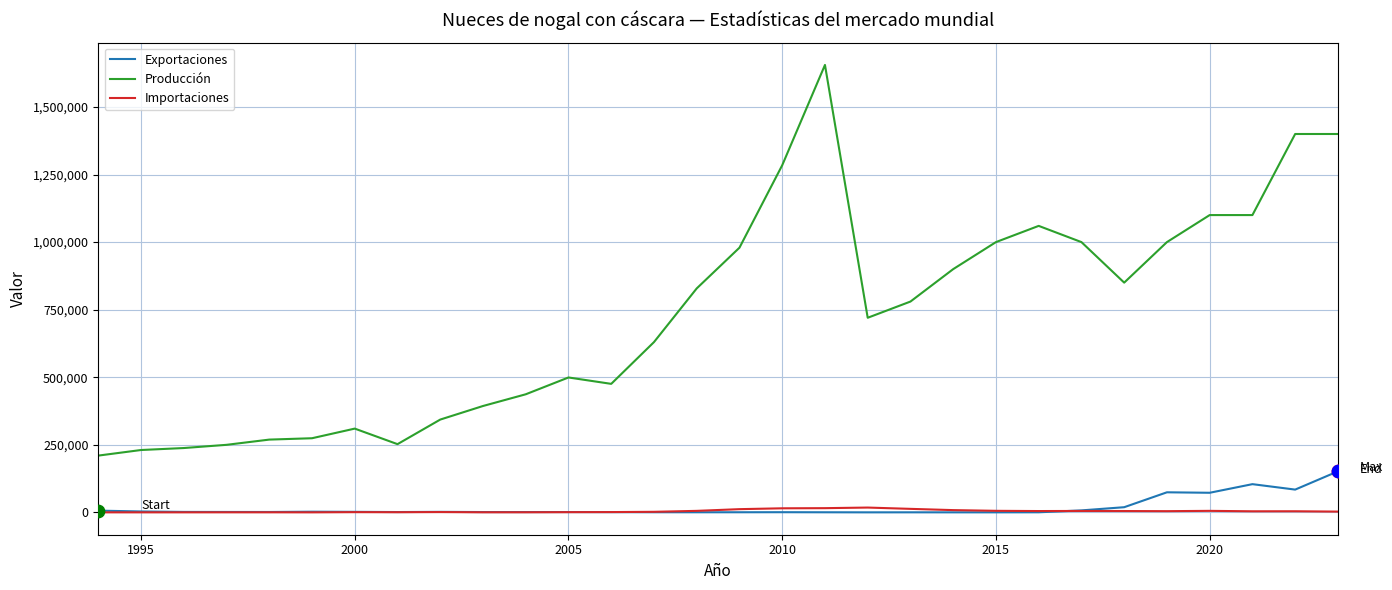

Which series has the largest total across all categories?

Producción